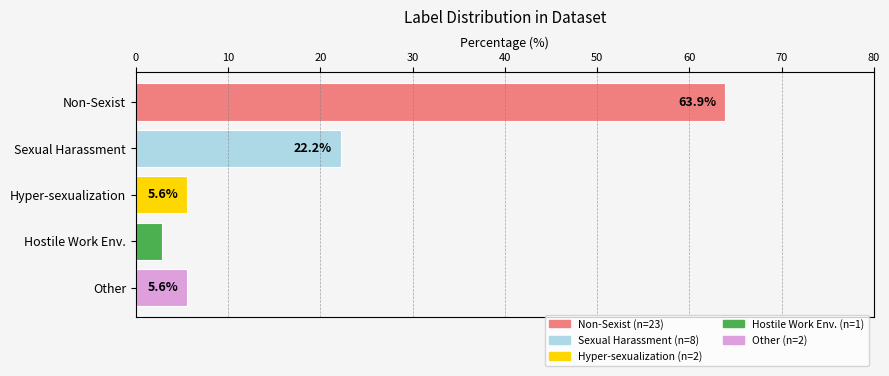

What is the label of the 3rd bar from the bottom?

Hyper-sexualization